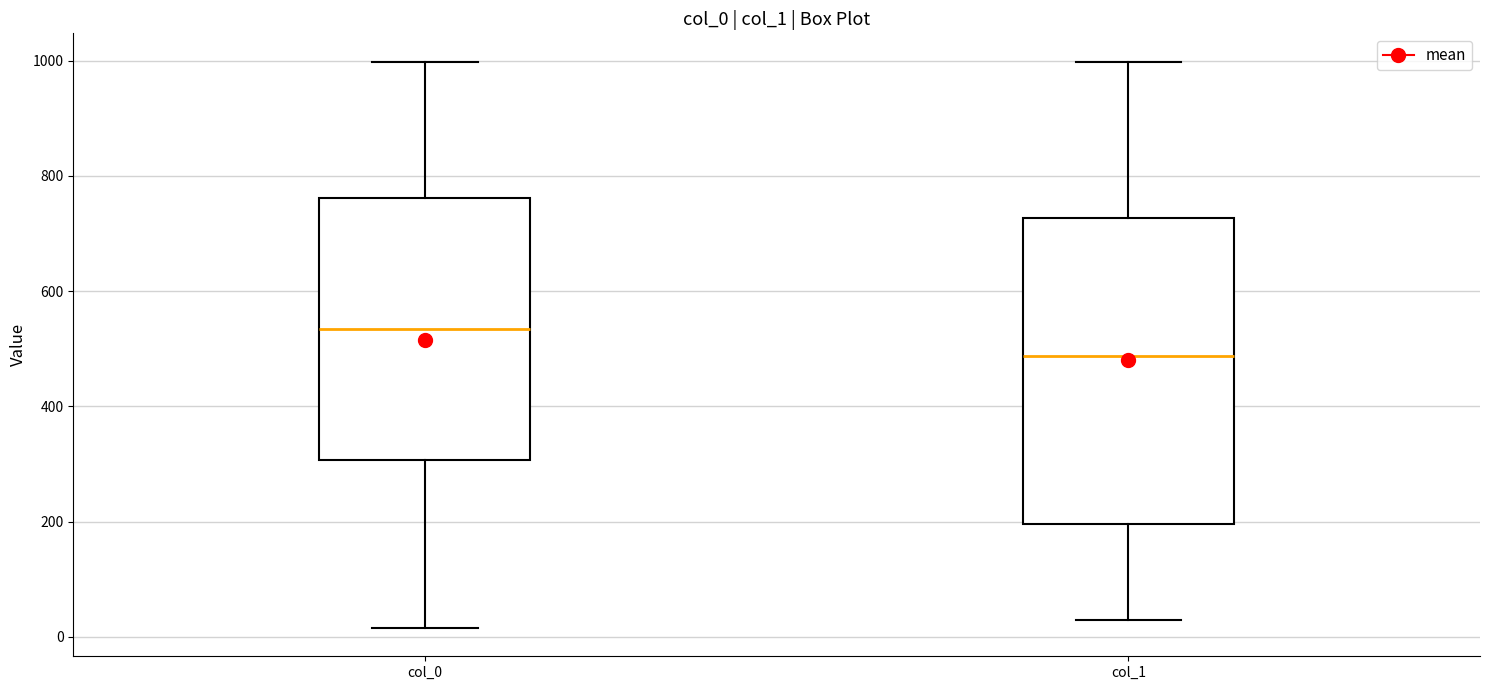

Reading left to right, read every box against the y-axis: the position of its median line, the range the box covers, and the ends of its whiskers. The values are not printed on the chart, so give them approximately, as read against the axis.

col_0: median 540, box 300 to 760, whiskers 20 to 1000
col_1: median 480, box 200 to 720, whiskers 20 to 1000